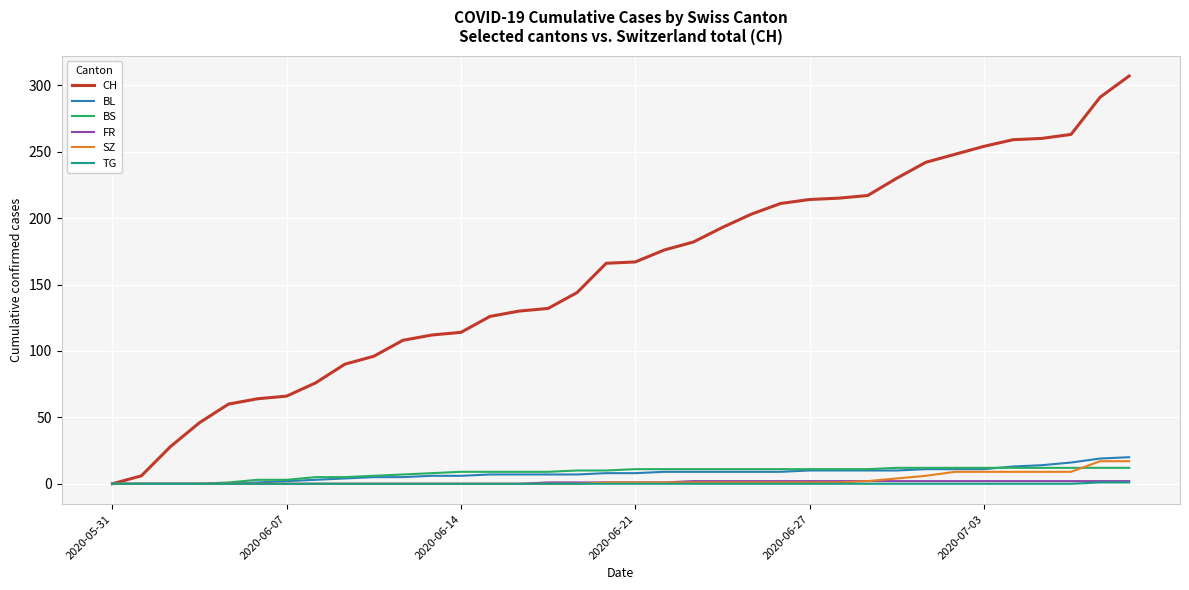

What is the greatest value displayed?

307